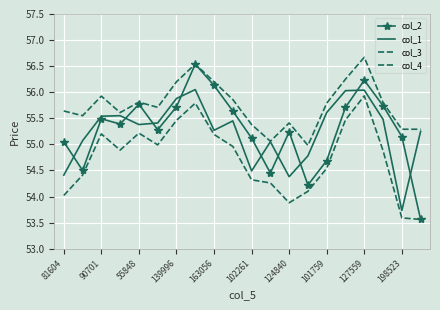

Which series has the largest range (max minus min)?

col_2